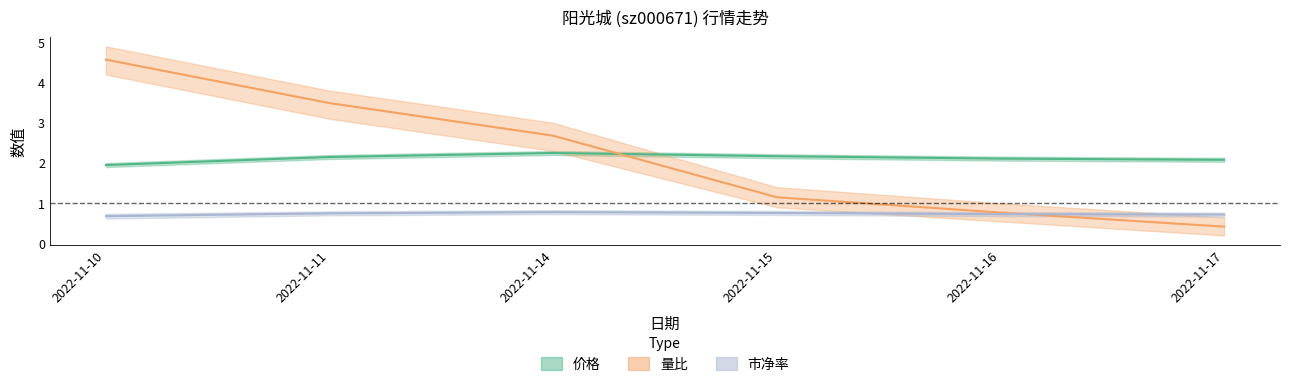

Rank the categories by 市净率 value from highest to lowest.

2022-11-14, 2022-11-15, 2022-11-11, 2022-11-16, 2022-11-17, 2022-11-10